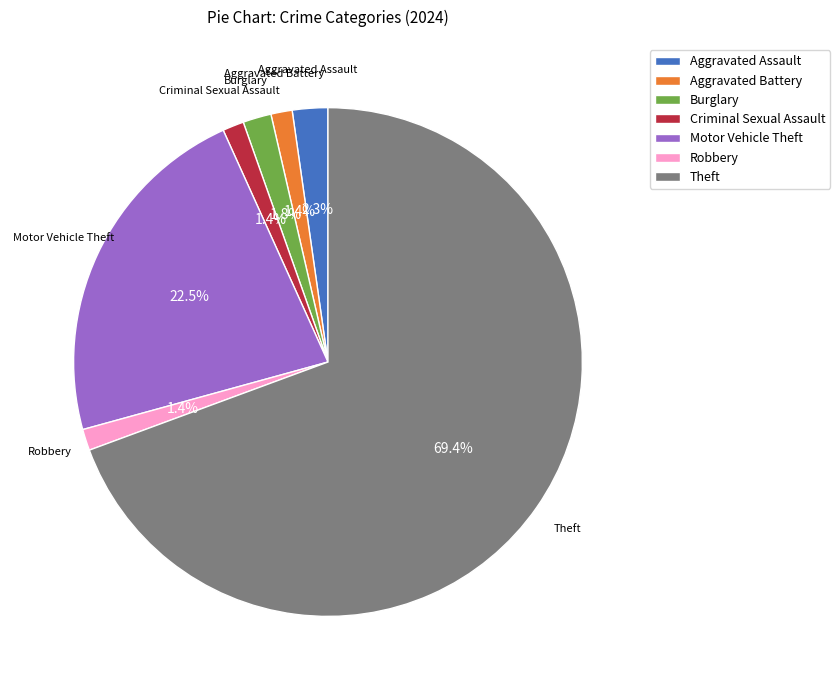

Is it true that Robbery is 12% of the pie?

False